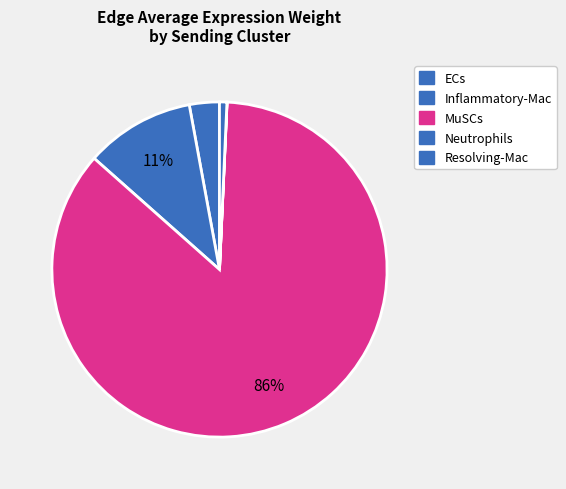

What is the majority slice?

MuSCs->MuSCs